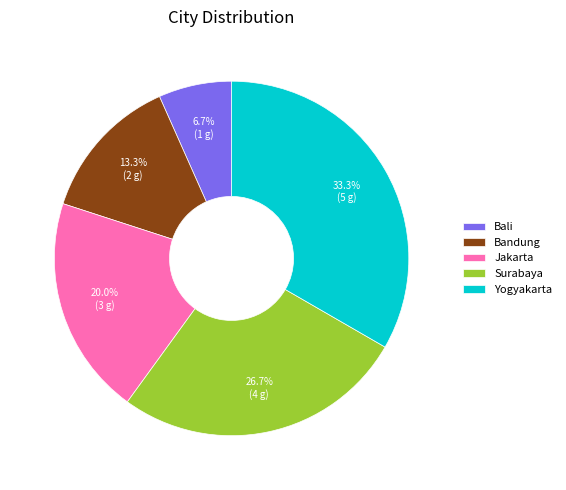

To the nearest percent, what is the combined percentage of Bali and Yogyakarta?

40%